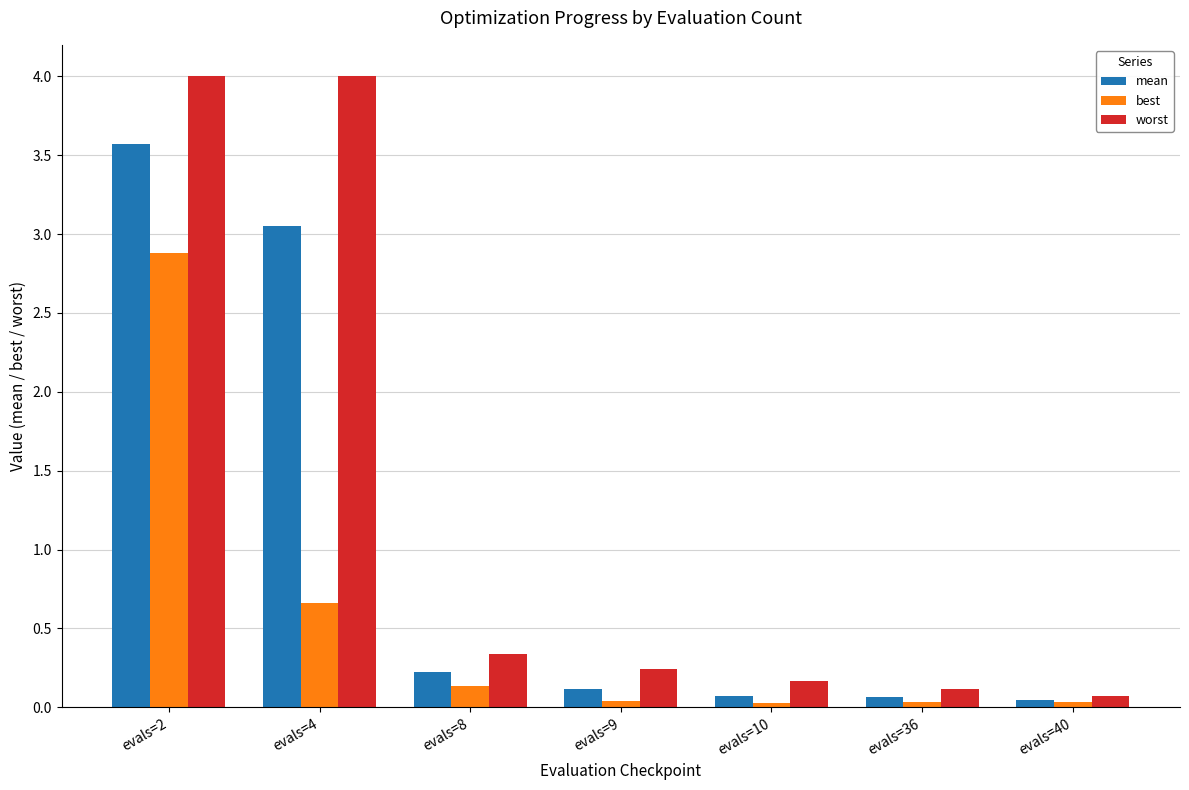

Are the bars horizontal?

No